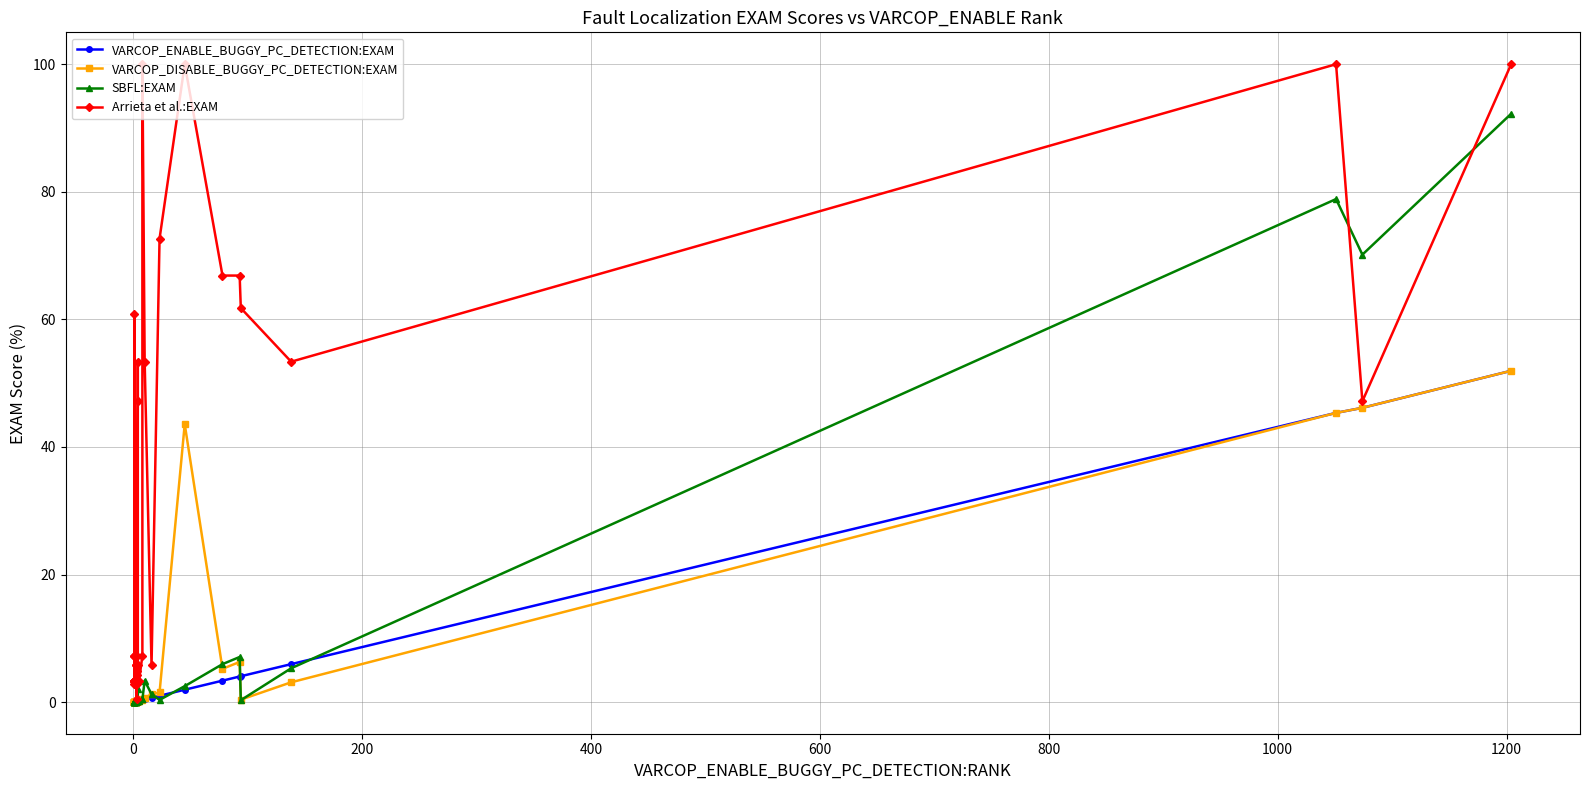

The value of VARCOP_DISABLE_BUGGY_PC_DETECTION:EXAM at 18 is 0.1. True or false?

False